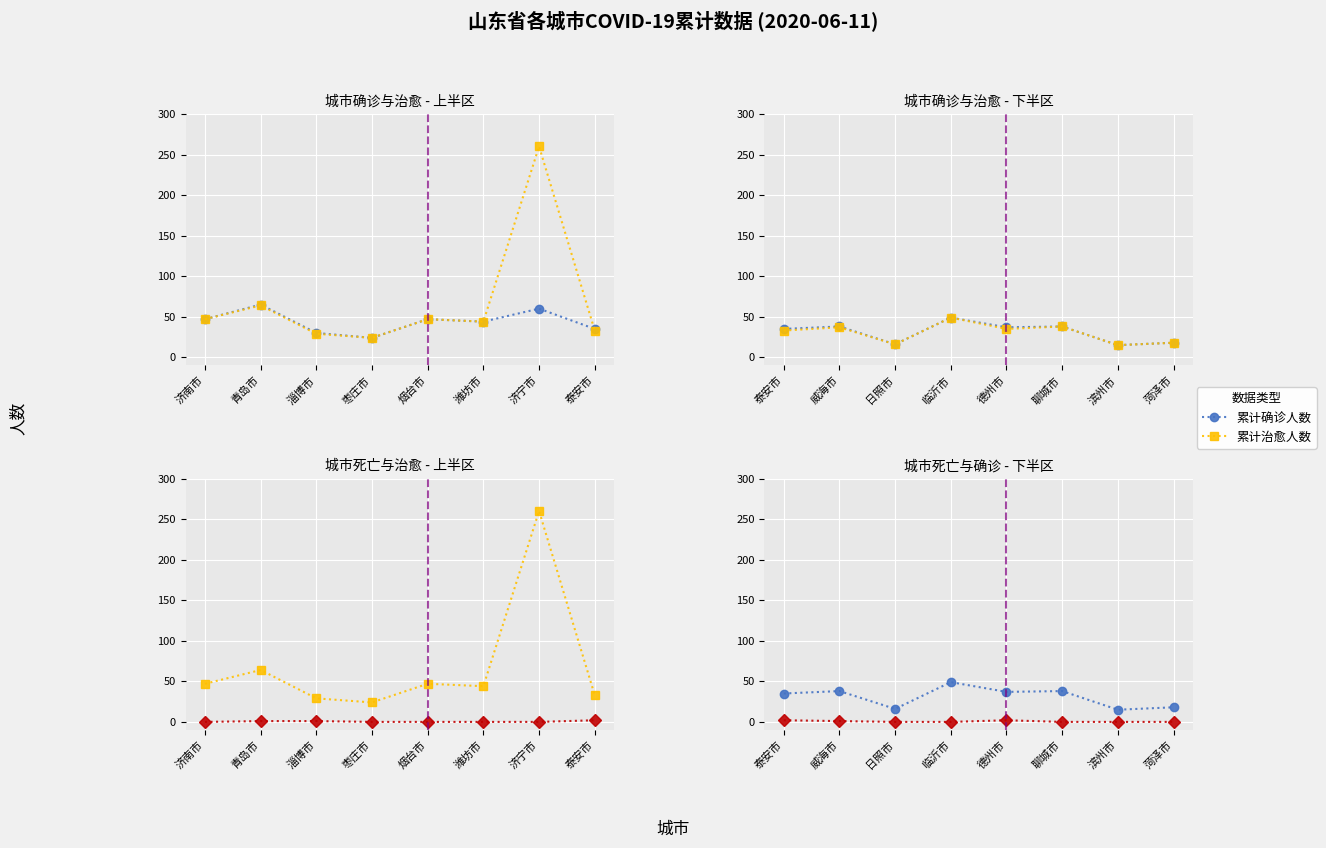

Rank the series by their average value, from lowest to highest.

累计死亡人数, 累计确诊人数, 累计治愈人数